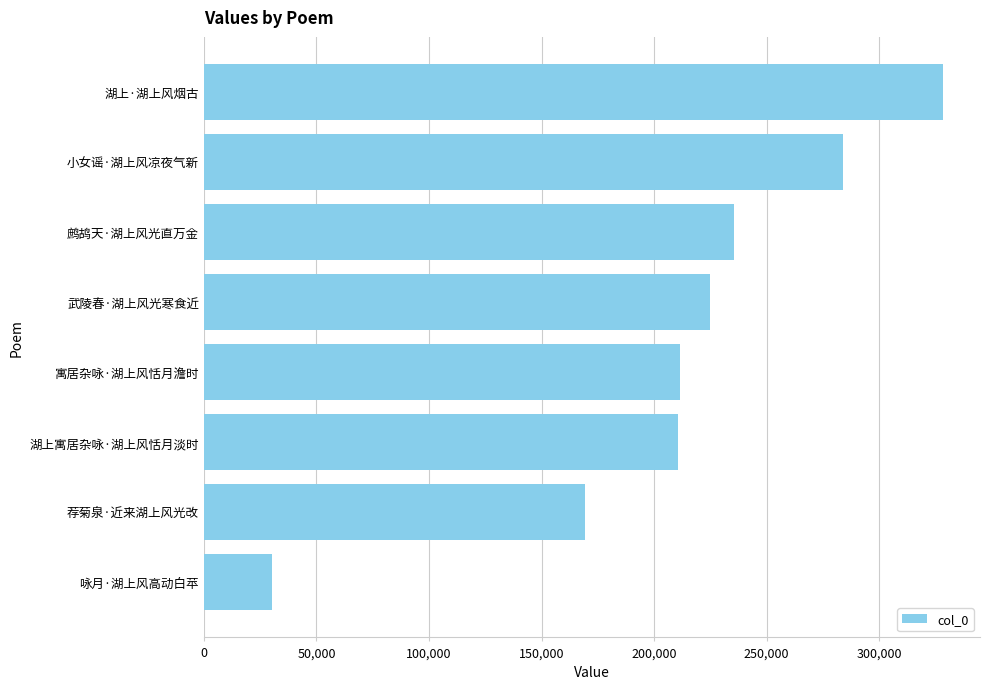

Where is the data nearest to the value 179226?

荐菊泉·近来湖上风光改